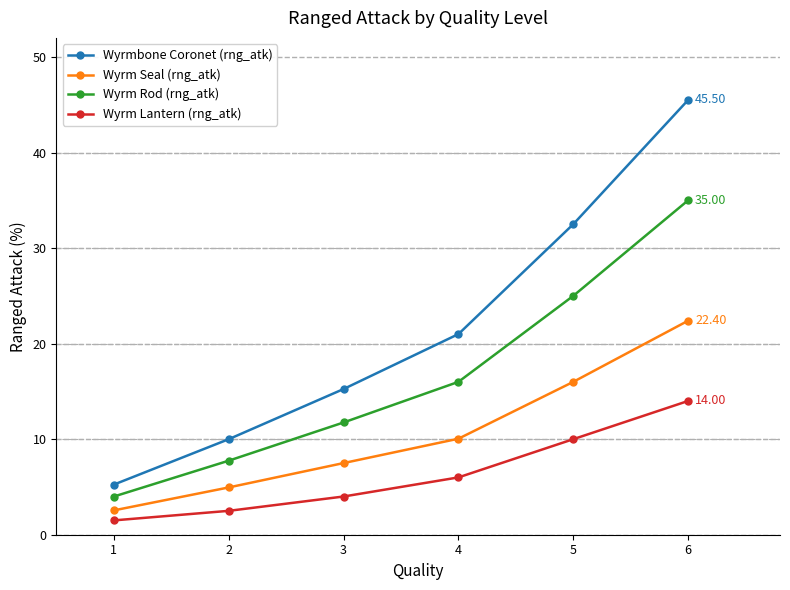

True or false: Wyrm Lantern (rng_atk) and Wyrm Seal (rng_atk) cross at least once.

False